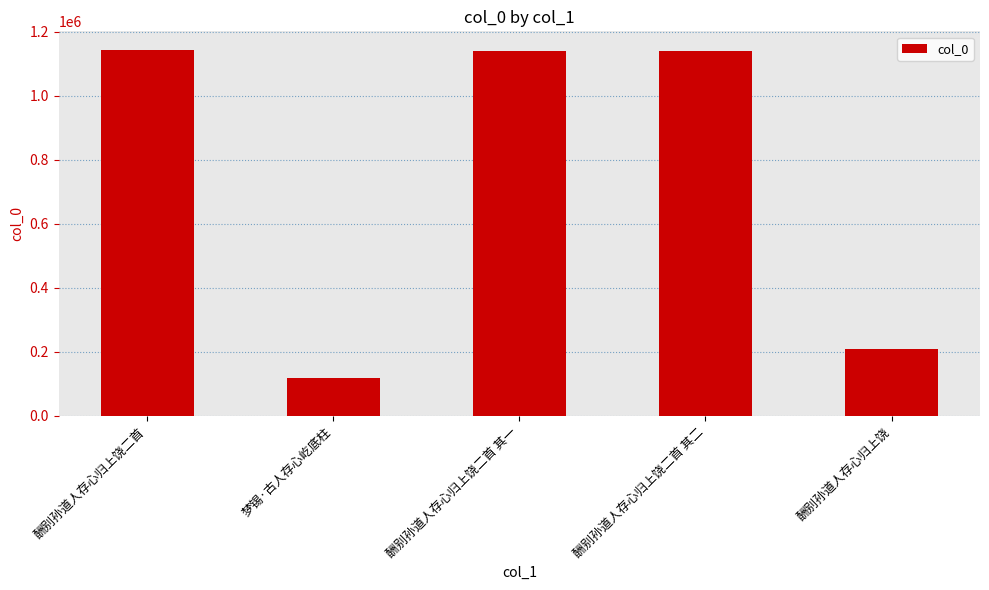

At which category does the chart reach its minimum across all series?

梦锡·古人存心屹底柱